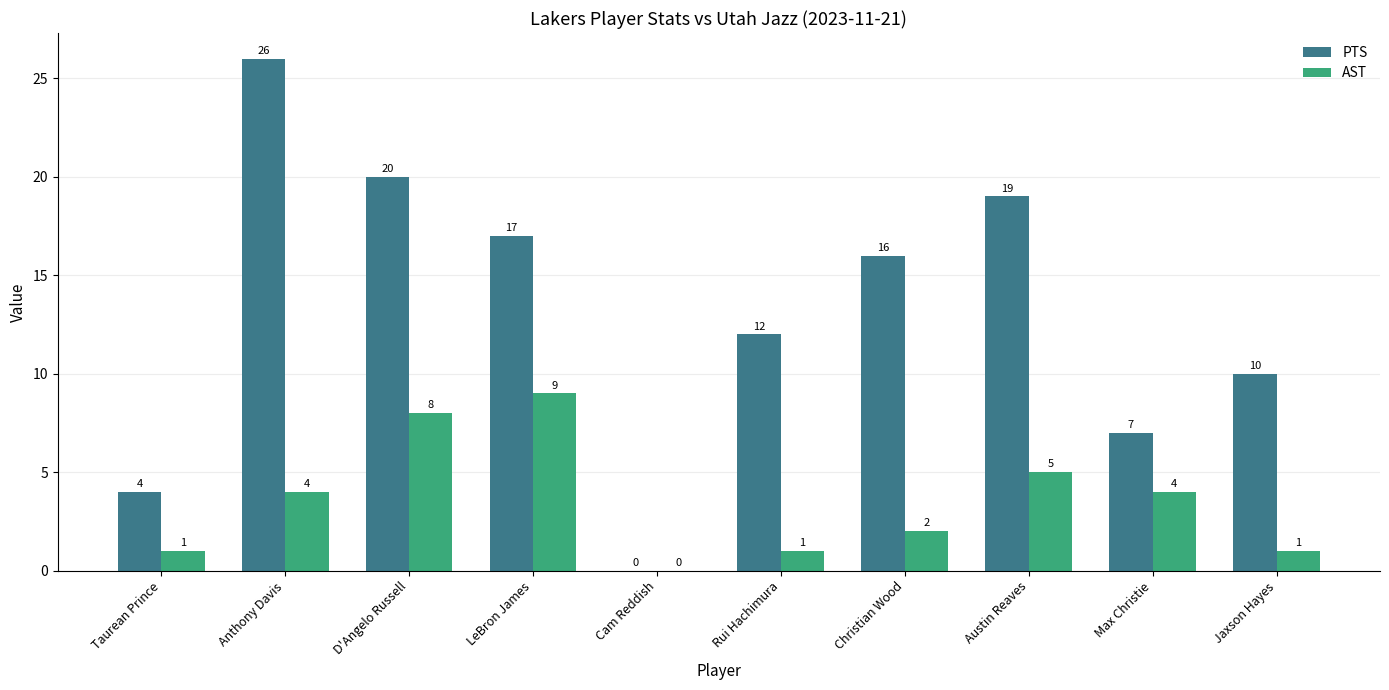

The AST series shows 9 at LeBron James. True or false?

True